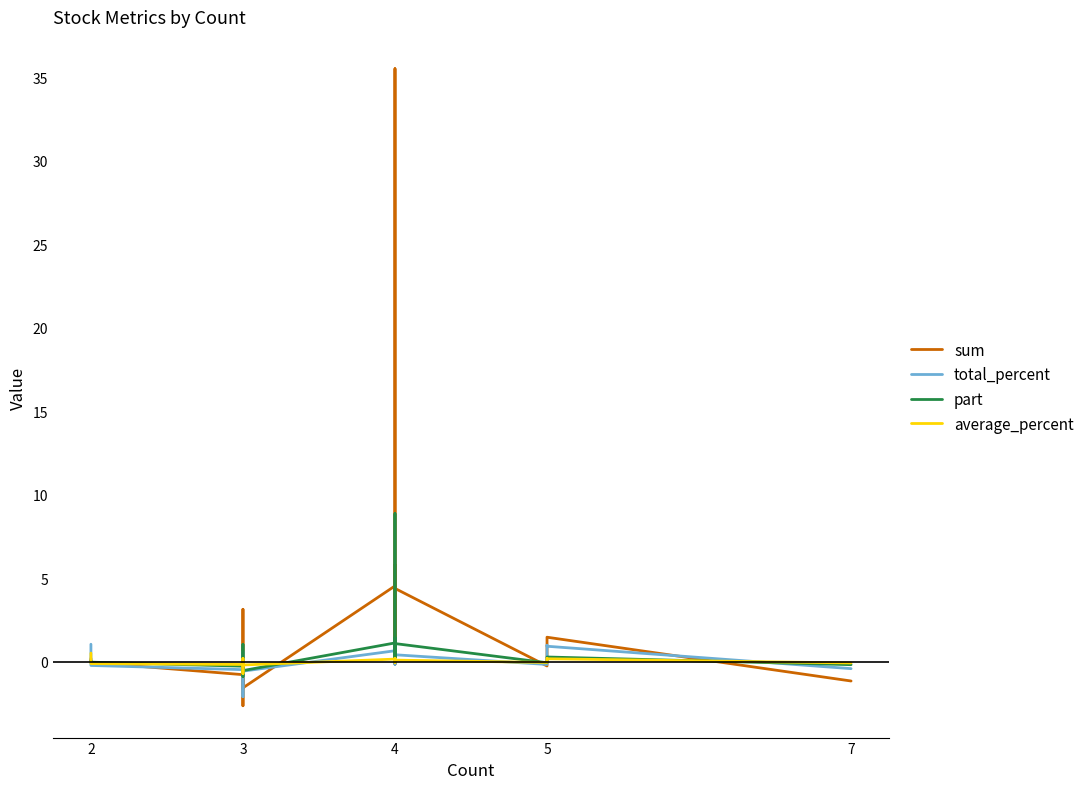

Reading left to right, extract all data points from this chart.

sum: 0.2	-0.0	-0.0	-0.8	-2.6	0.2	3.1	-1.6	4.5	5.8	-0.1	1.2	35.5	0.7	4.4	-0.2	0.6	1.5	-1.1
total_percent: 1.1	-0.0	-0.2	-0.5	-2.1	0.4	0.6	-0.6	0.7	0.4	-0.1	0.9	0.6	0.3	0.4	-0.1	1.0	0.9	-0.4
part: 0.1	-0.0	-0.0	-0.3	-0.9	0.1	1.0	-0.5	1.1	1.4	-0.0	0.3	8.9	0.2	1.1	-0.0	0.1	0.3	-0.2
average_percent: 0.5	-0.0	-0.1	-0.1	-0.7	0.1	0.2	-0.2	0.2	0.1	-0.0	0.2	0.1	0.1	0.1	-0.0	0.2	0.2	-0.1